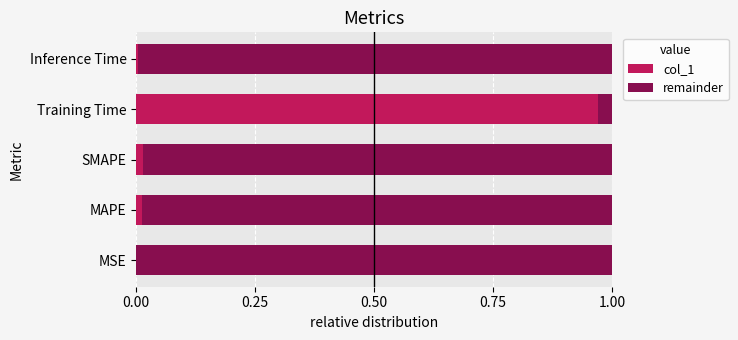

At which label does col_1 reach its peak?

Training Time